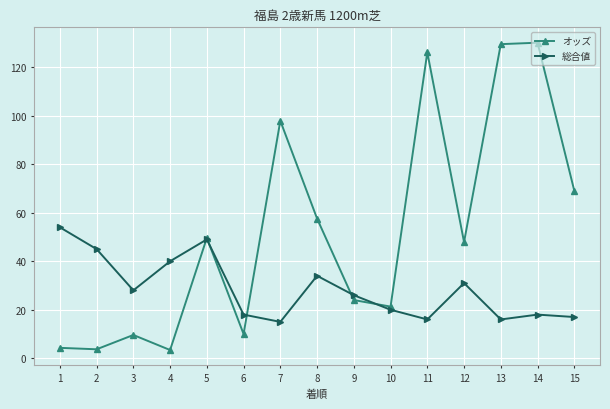

At which category does オッズ reach its first local peak?

3